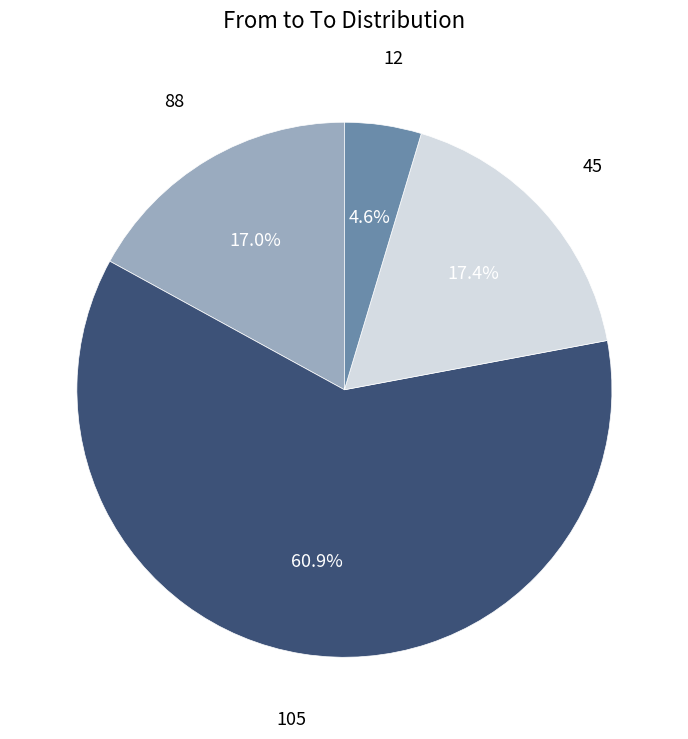

Is there any slice that represents more than half of the pie?

Yes